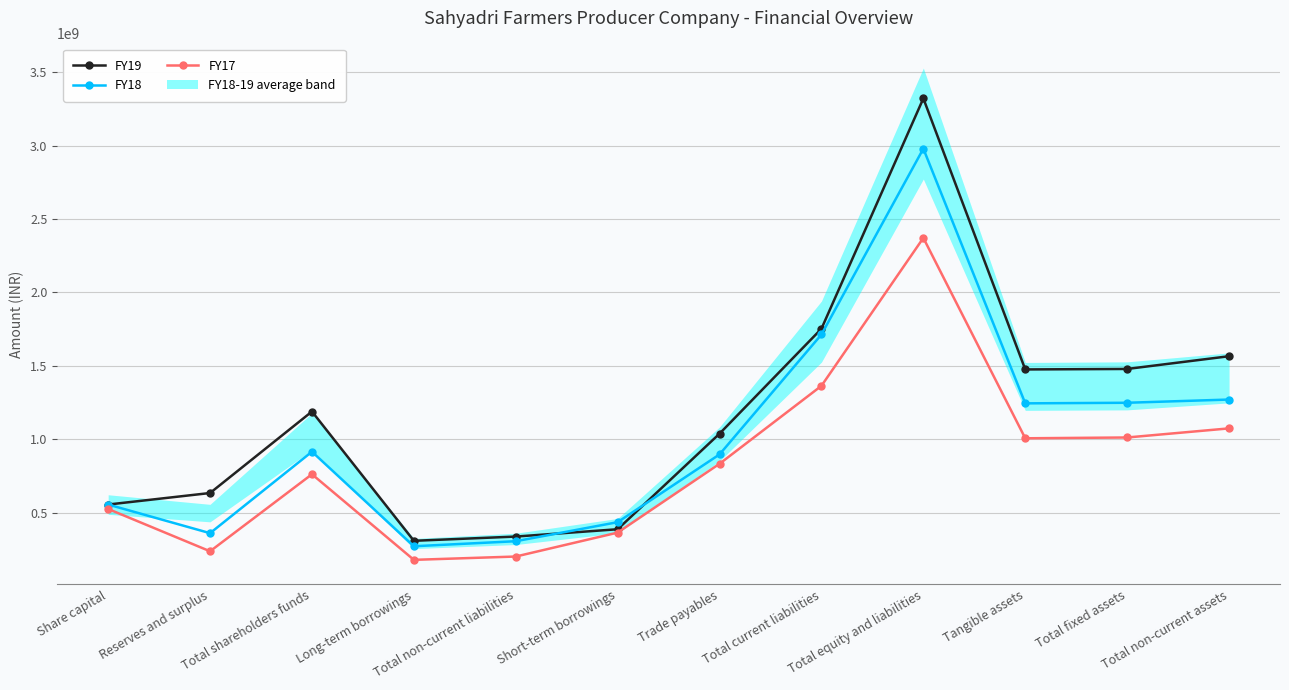

Rank the series by their average value, from highest to lowest.

FY19, FY18, FY17